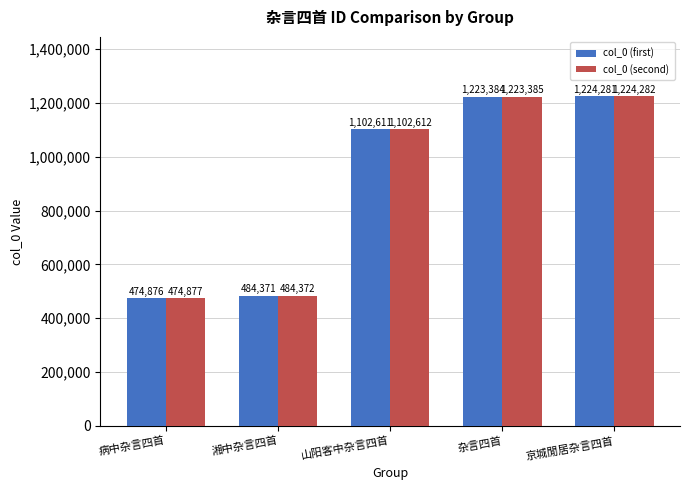

Which series has the largest total across all categories?

col_0 (second)